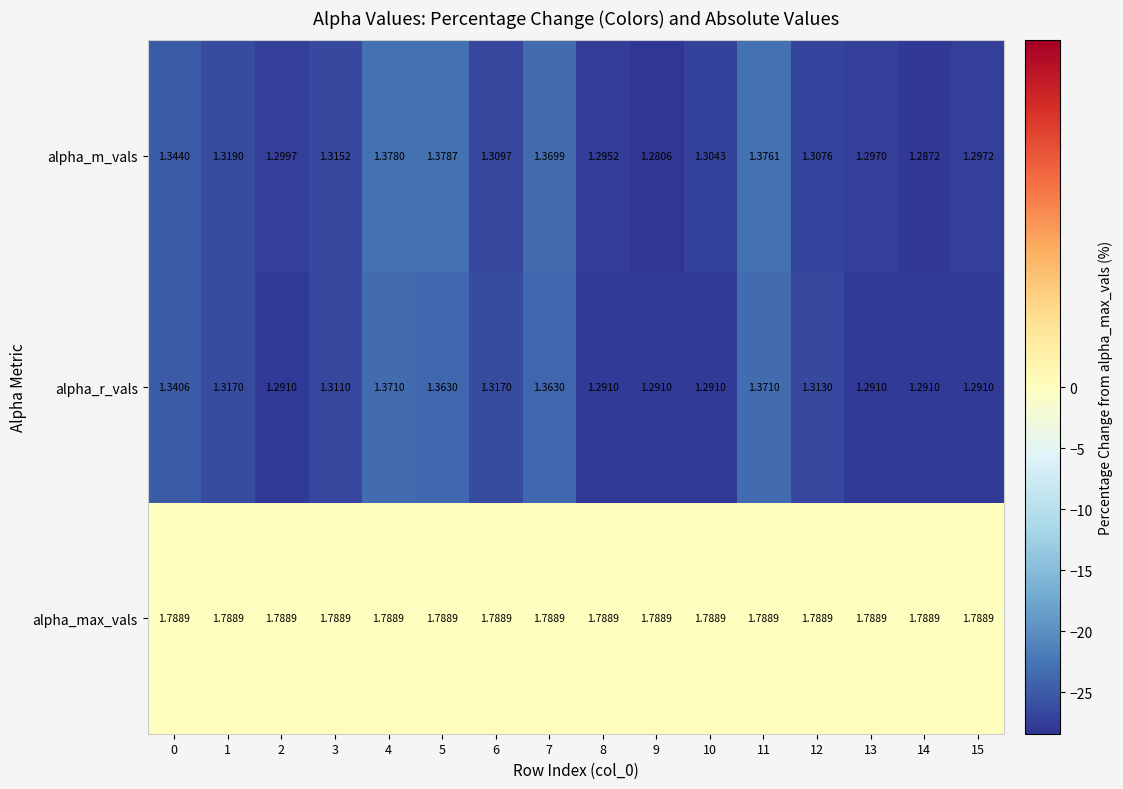

How many data points does each series have?

16